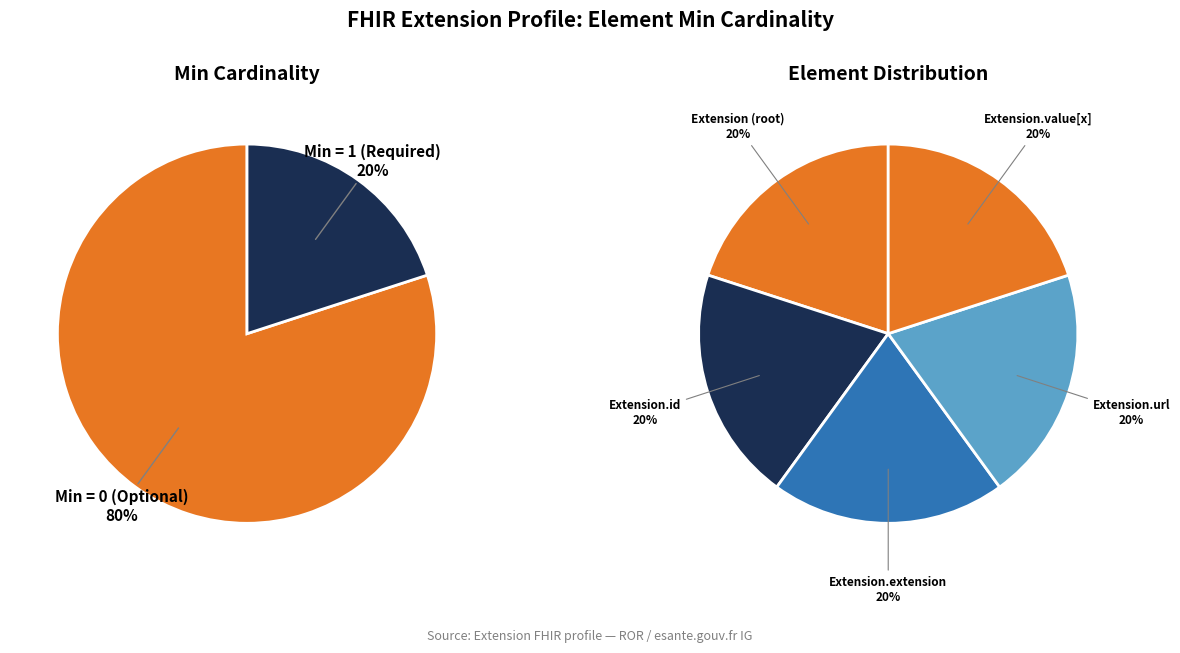

Is it true that Extension.url is 94% of the pie?

False